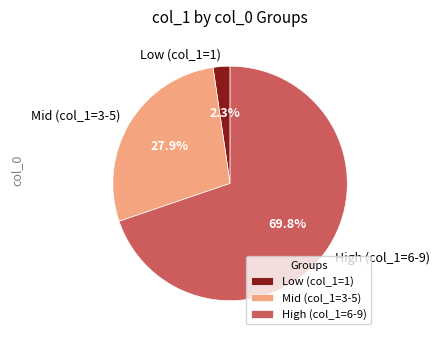

Rank the categories by value from highest to lowest.

High (col_1=6-9), Mid (col_1=3-5), Low (col_1=1)